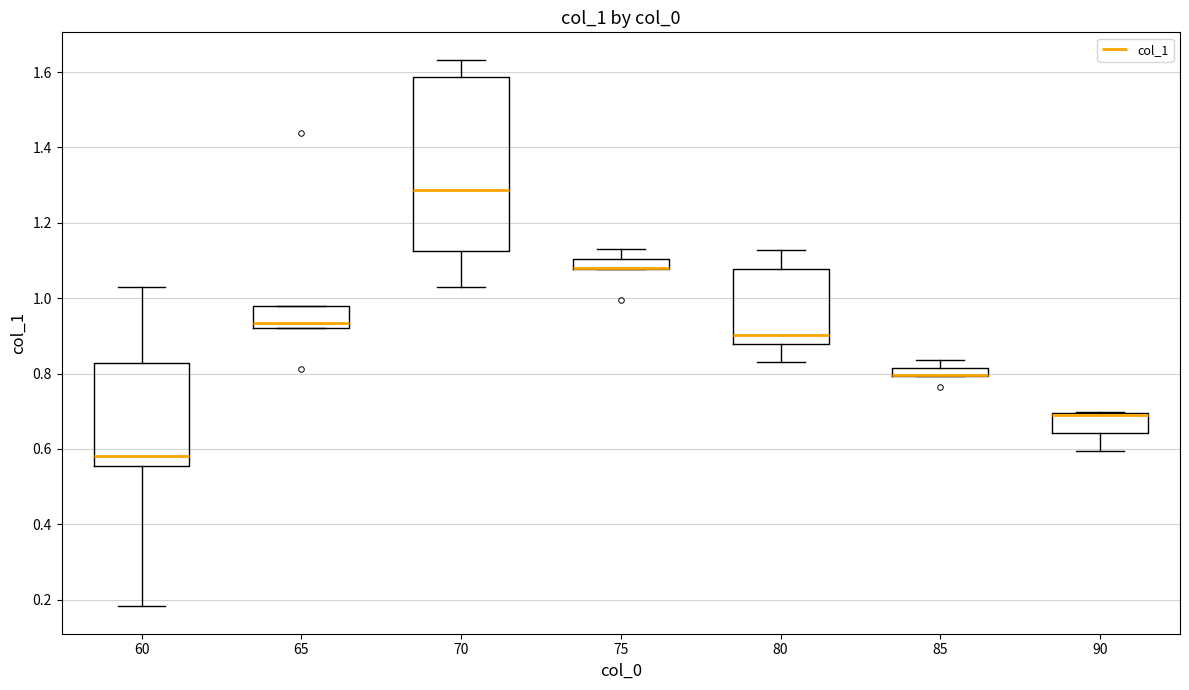

Where is the lower edge of the box at x = 90 on the y-axis? The values are not printed on the chart, so give them approximately, as read against the axis.

0.64